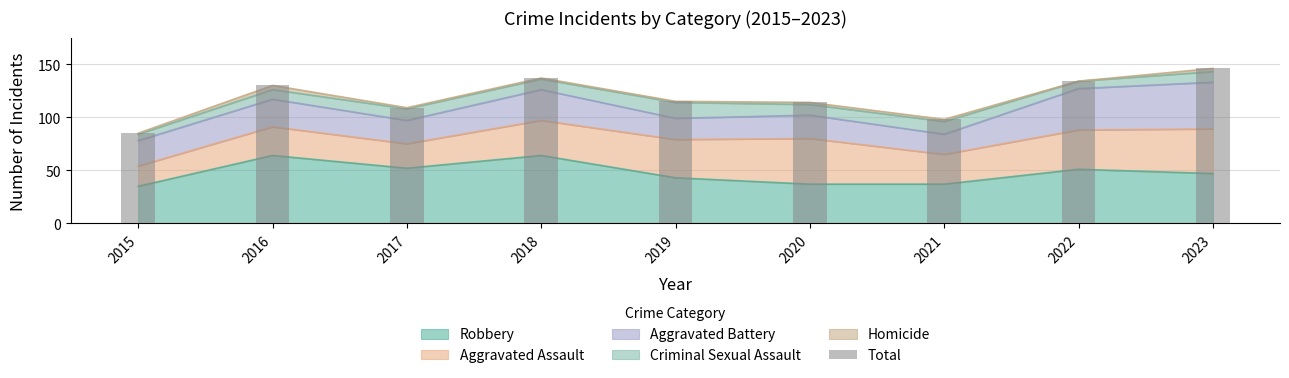

What is the difference between the maximum and minimum values?

61